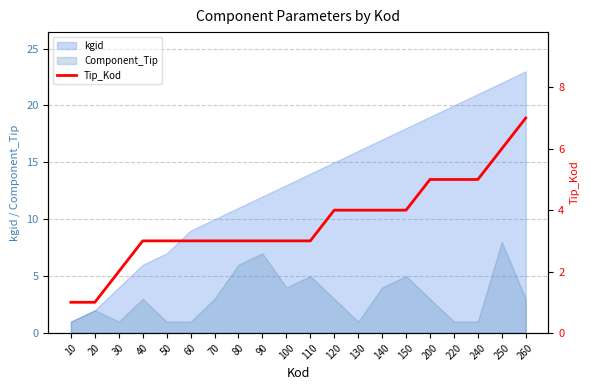

How many lines are shown in the chart?

1